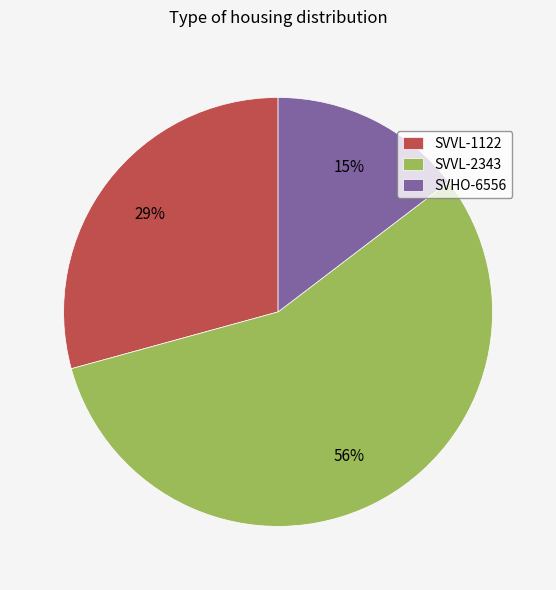

To the nearest percent, what percentage of the pie is SVVL-2343?

56%